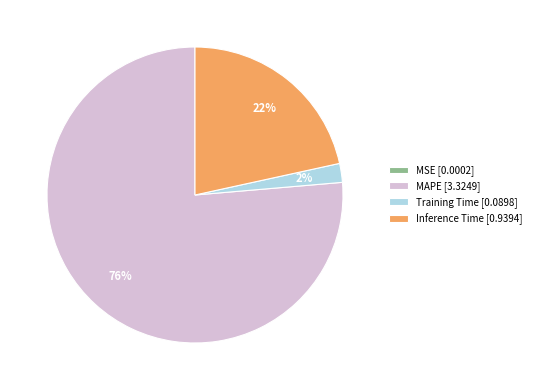

Is MAPE the majority of the pie?

Yes